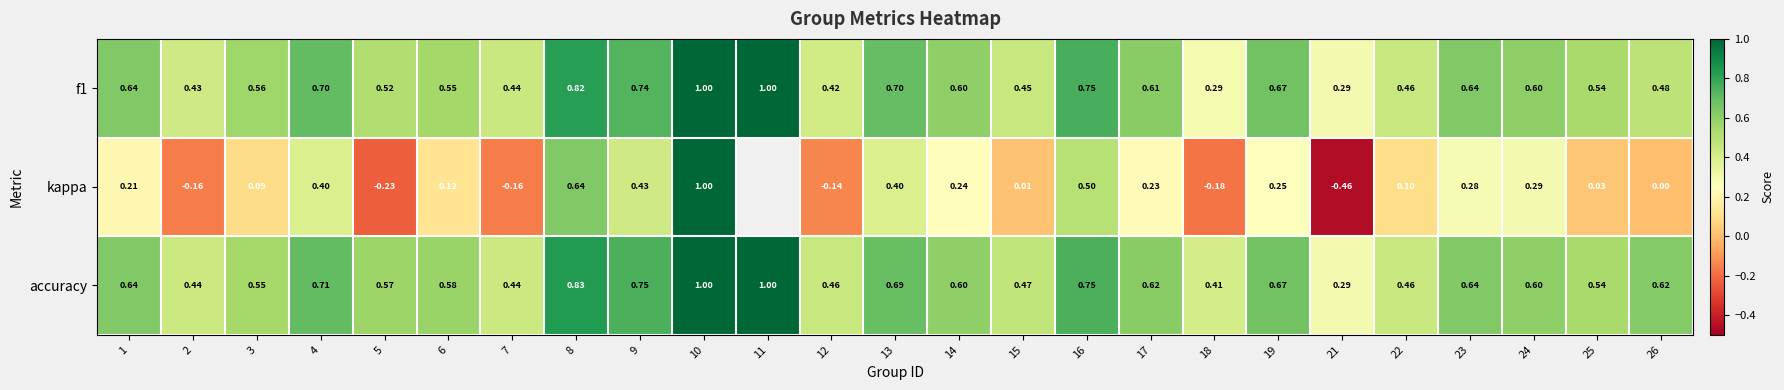

Is the value of f1 at 22 greater than the value of kappa at 9?

Yes